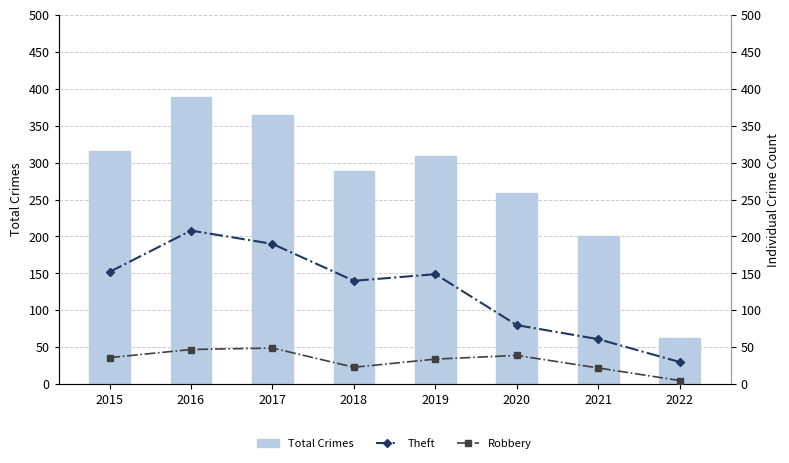

At 2017, list the series in order from smallest to largest.

Robbery, Theft, Total Crimes